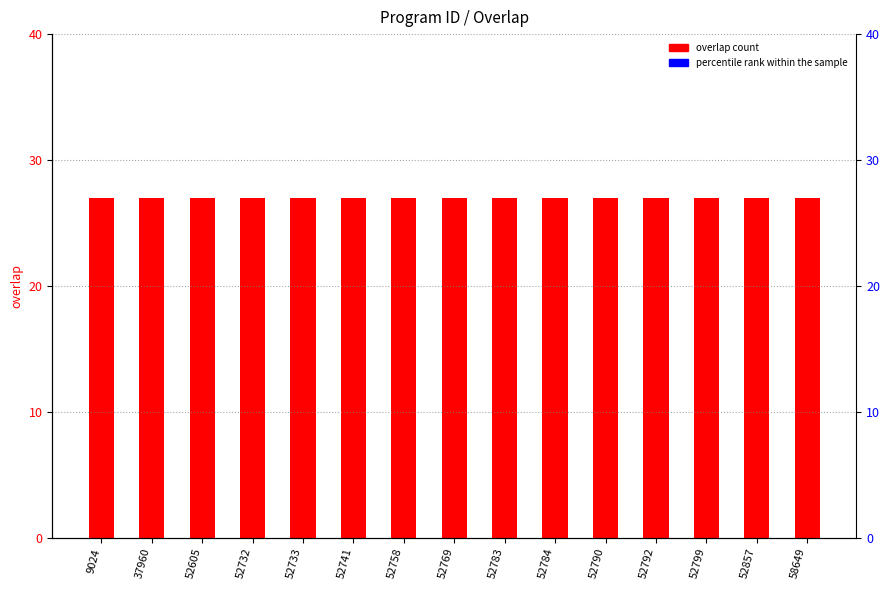

What are all the series names shown in the legend?

overlap, percentile rank within the sample